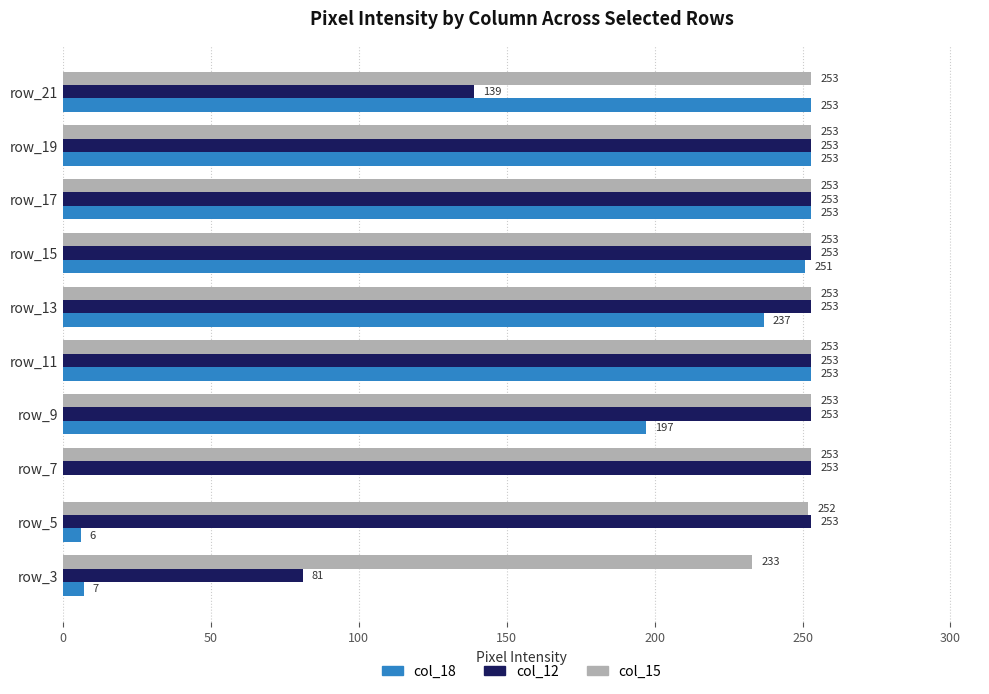

What is the maximum value shown in the chart?

253